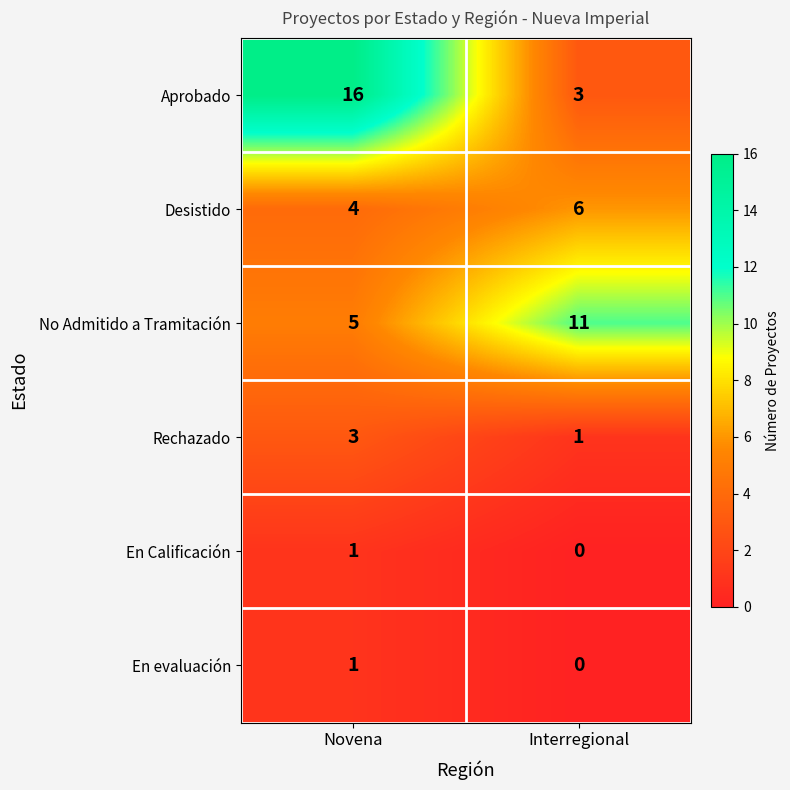

Where is En Calificación nearest to the value 0?

Interregional